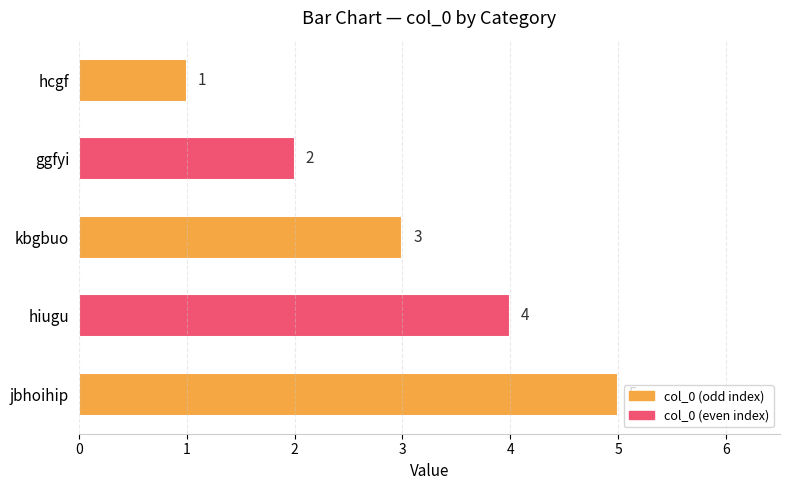

The chart shows a value of 2 at hiugu. True or false?

False